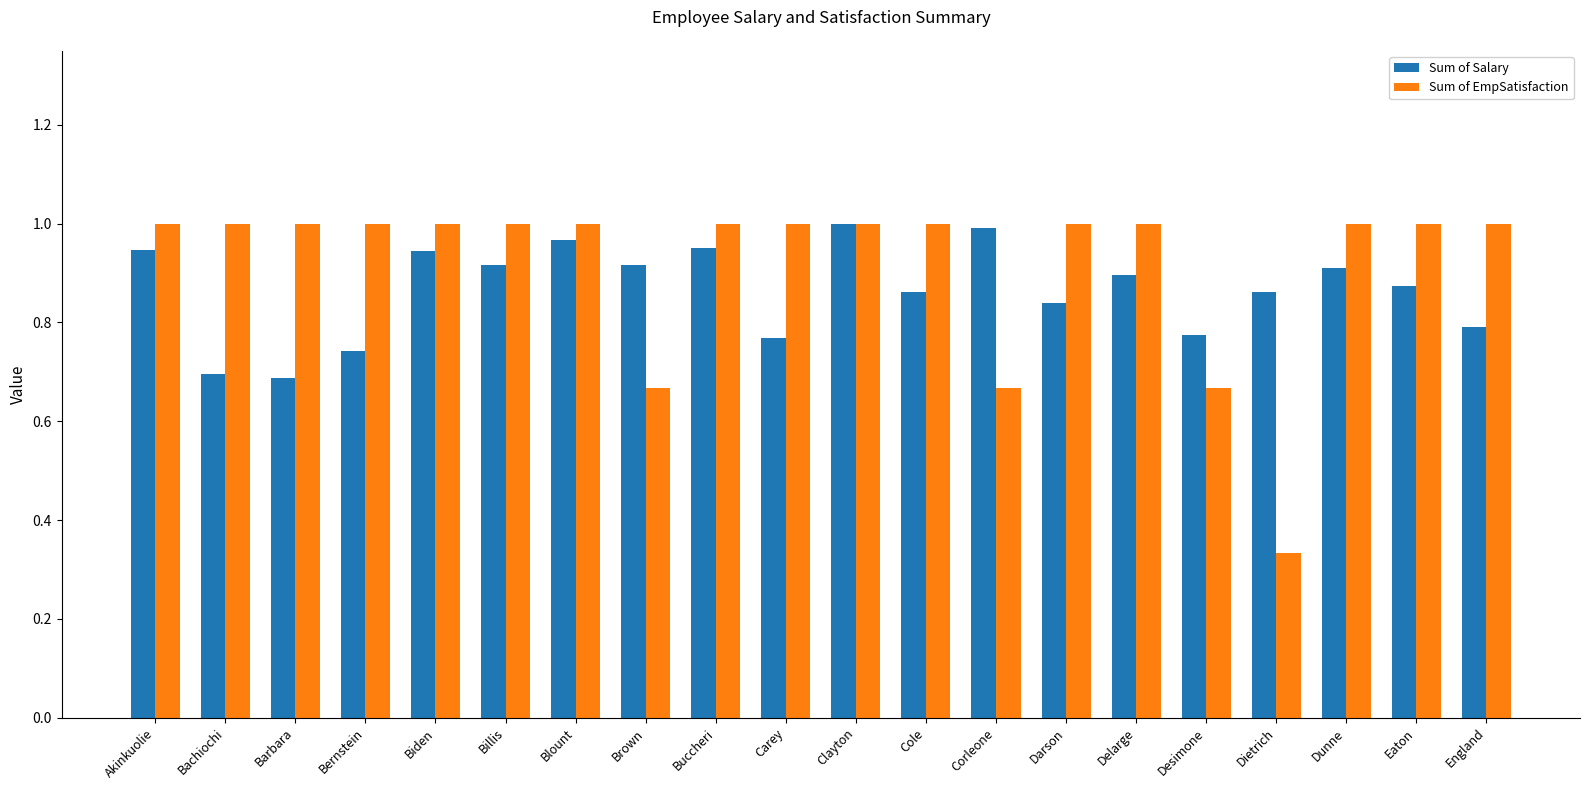

The Sum of EmpSatisfaction series shows 1.0 at Buccheri. True or false?

True